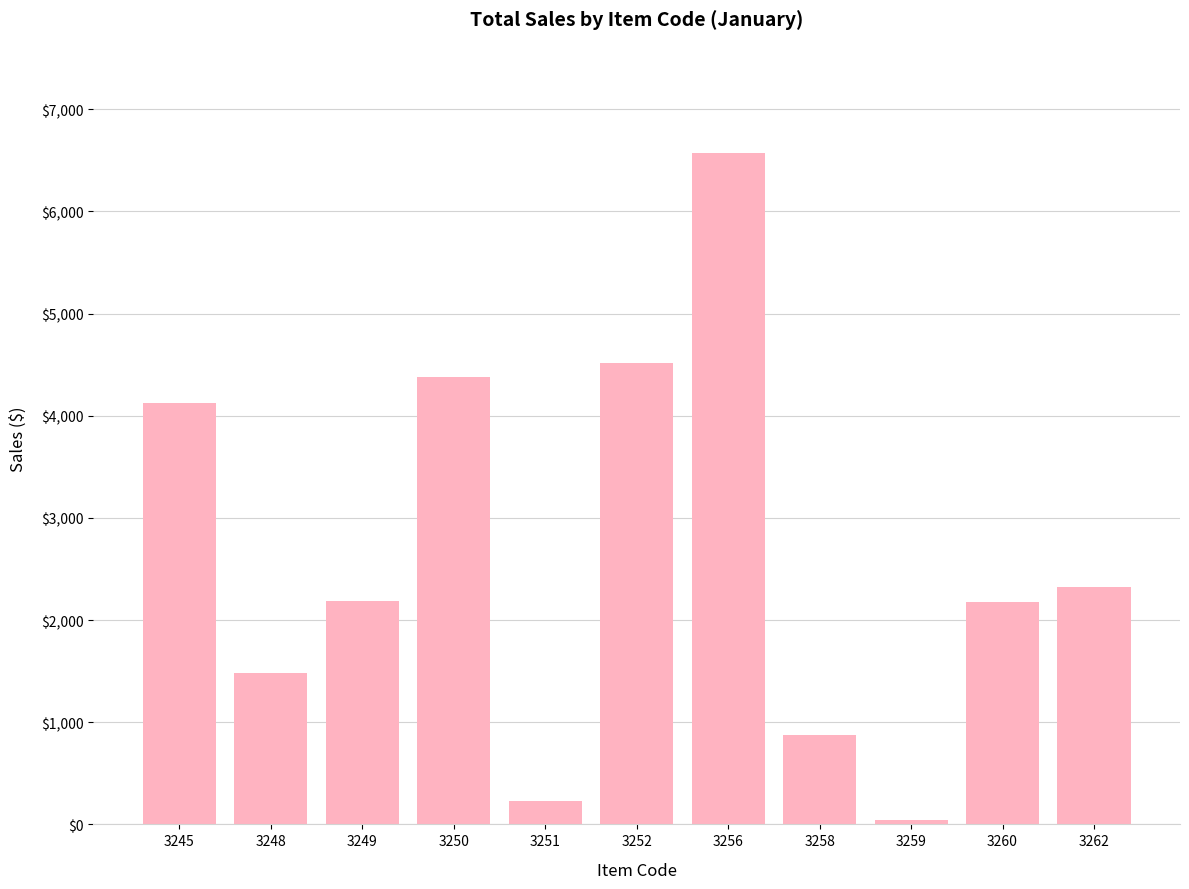

Where is the data nearest to the value 3303?

3245